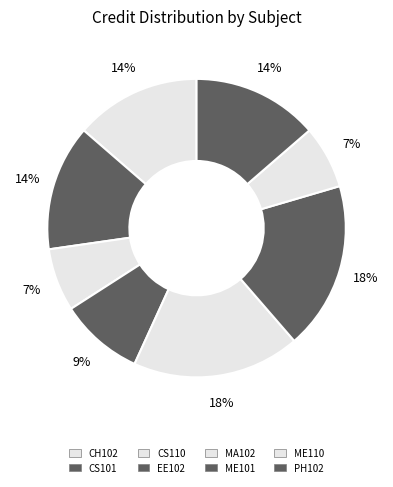

Which has a higher value, CS110 or CS101?

CS101